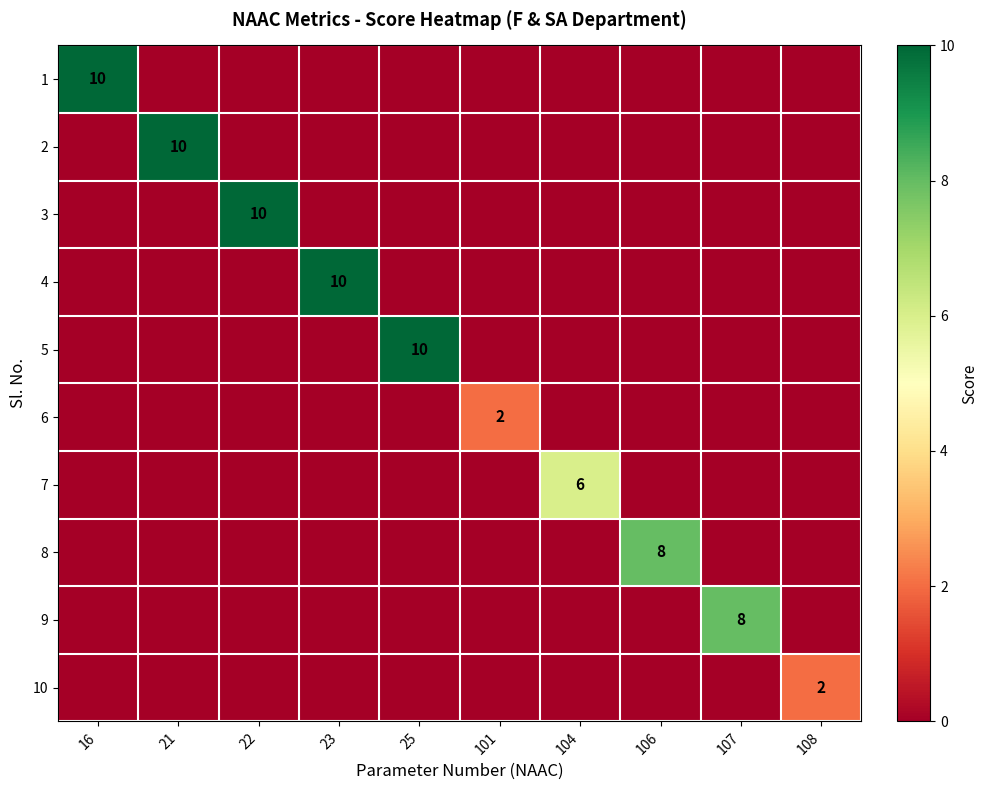

The 10 series shows 3 at 108. True or false?

False